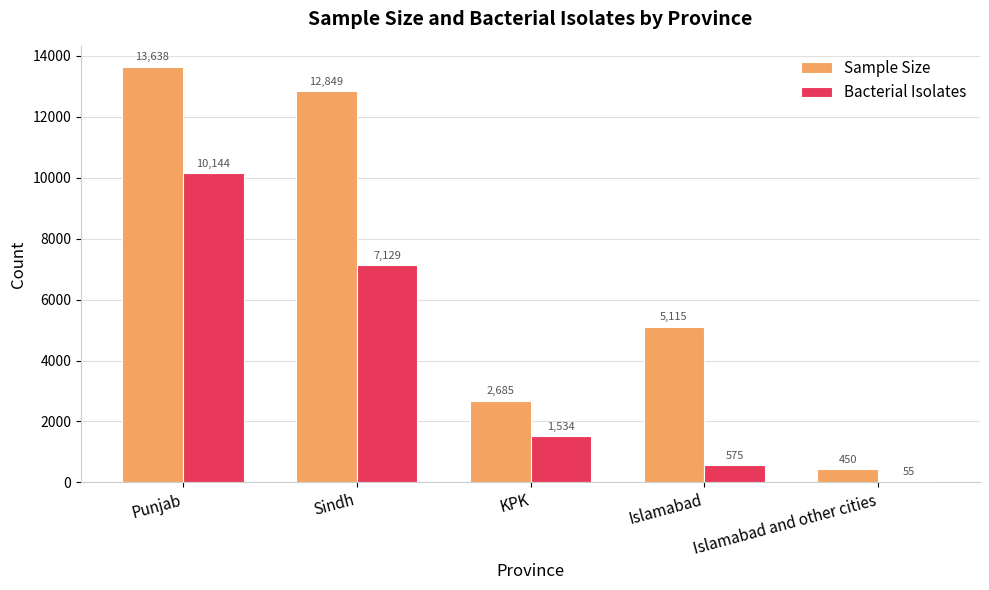

What is the label of the 1st bar from the right?

Islamabad and other cities